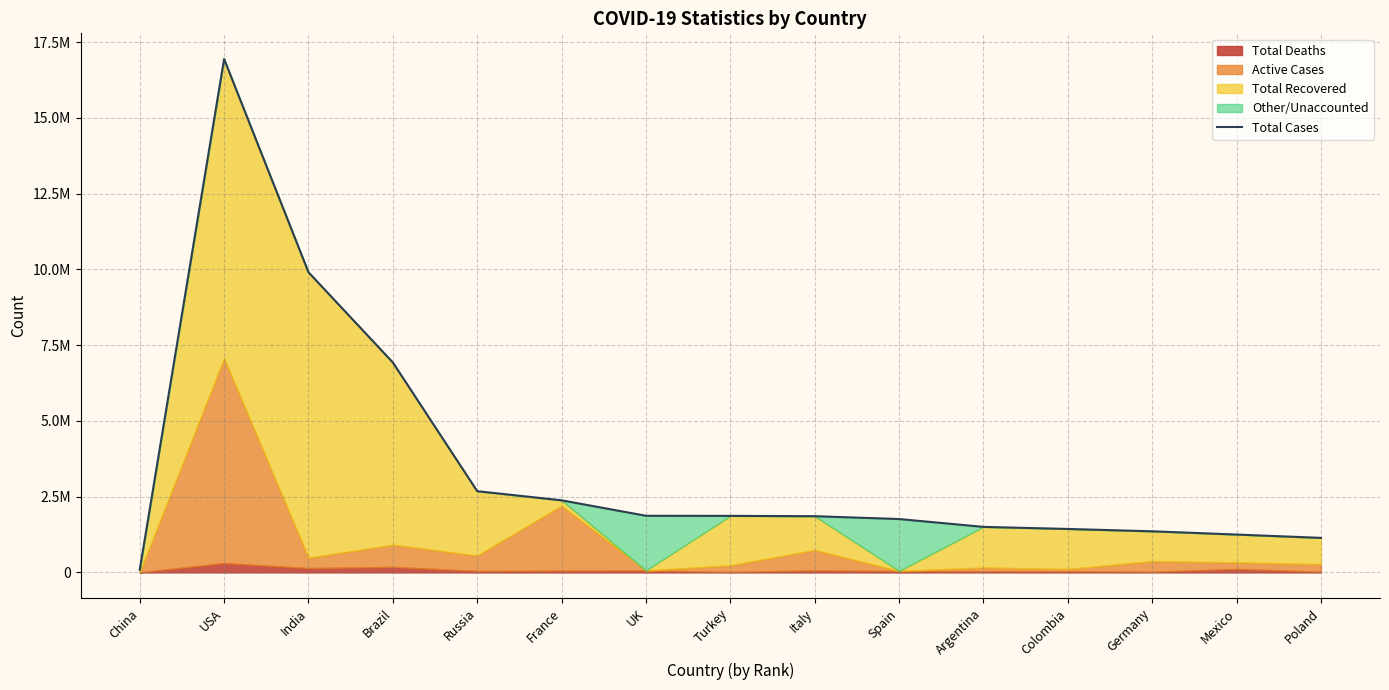

Where is the first local maximum?

USA